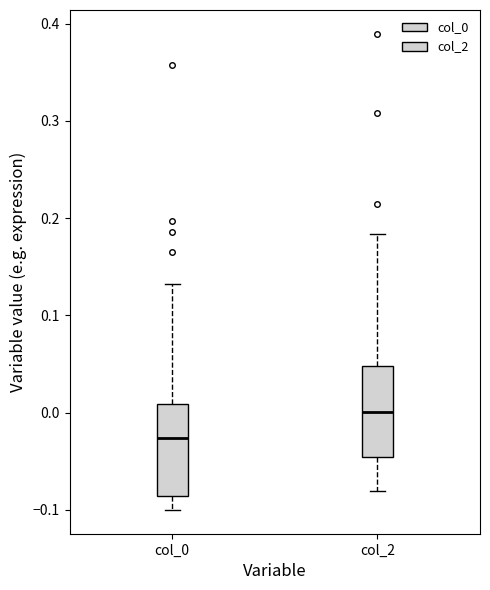

Reading left to right, read every box against the y-axis: the position of its median line, the range the box covers, and the ends of its whiskers. The values are not printed on the chart, so give them approximately, as read against the axis.

col_0: median -0.03, box -0.09 to 0.01, whiskers -0.10 to 0.13
col_2: median 0.00, box -0.05 to 0.05, whiskers -0.08 to 0.18